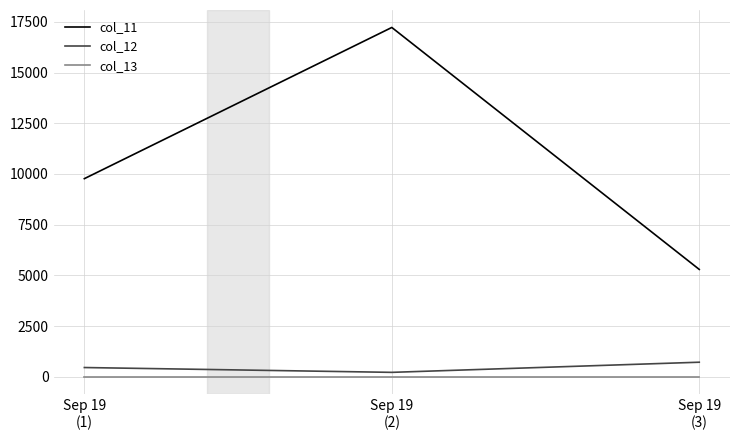

Is this an area chart (filled region under the line)?

No